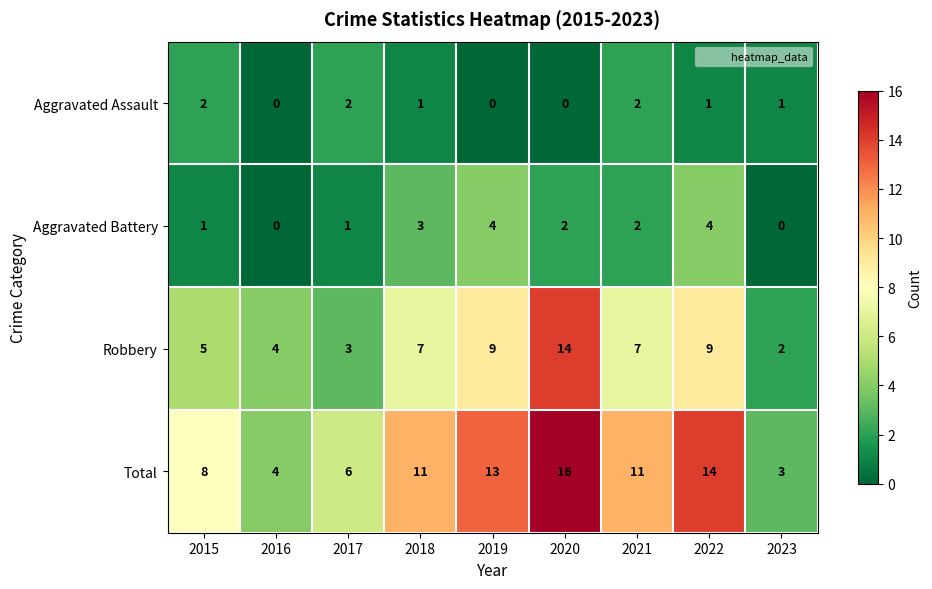

Count the Aggravated Assault values in the range 0 to 2.

9